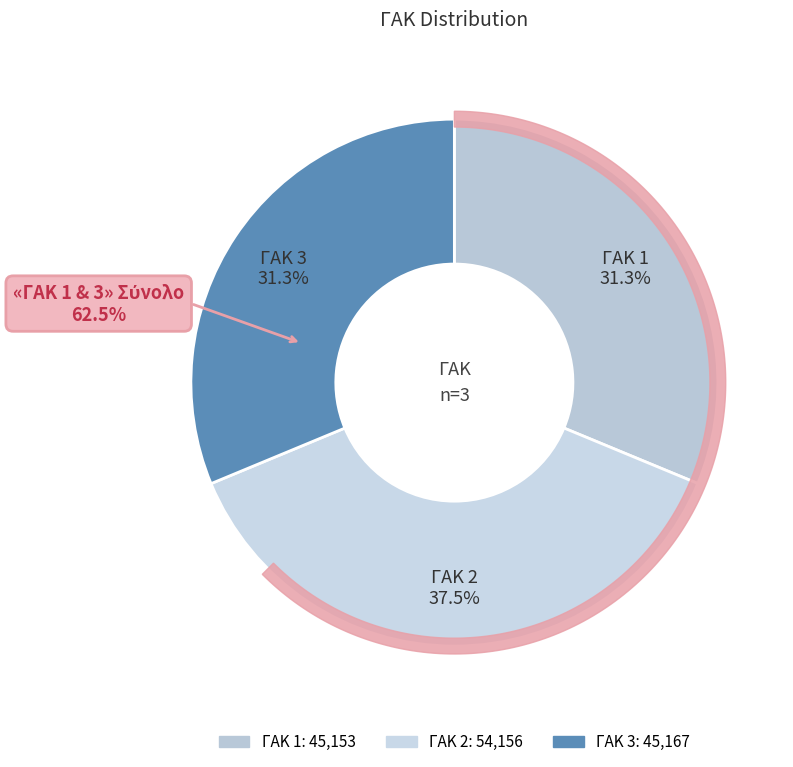

What percentage is the 2 slice, to the nearest percent?

37%